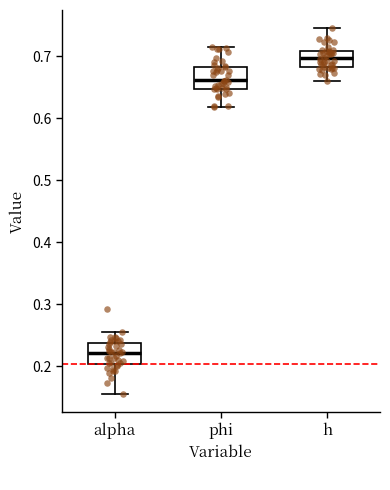

Which box's median line is the lowest?

alpha